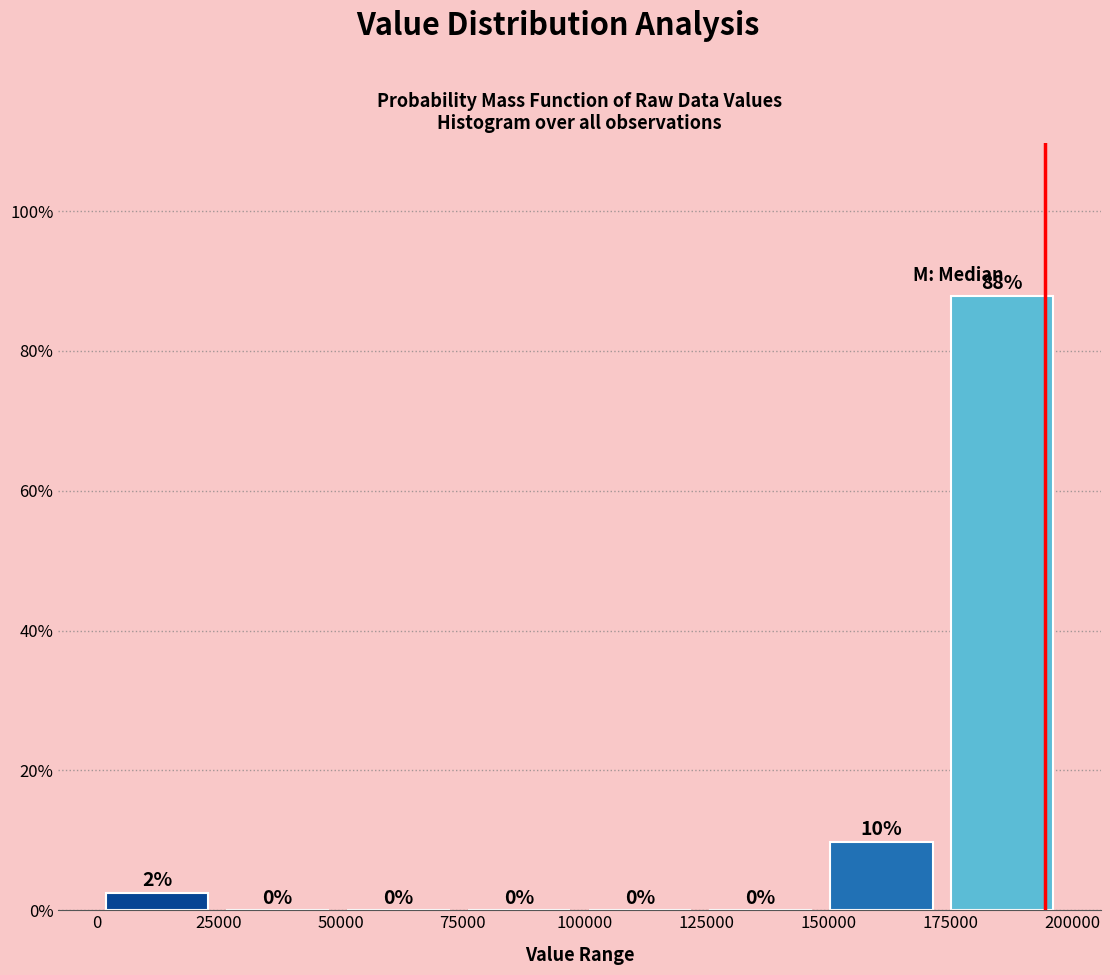

Over which range of the x-axis is the bar tallest?

175000 to 200000